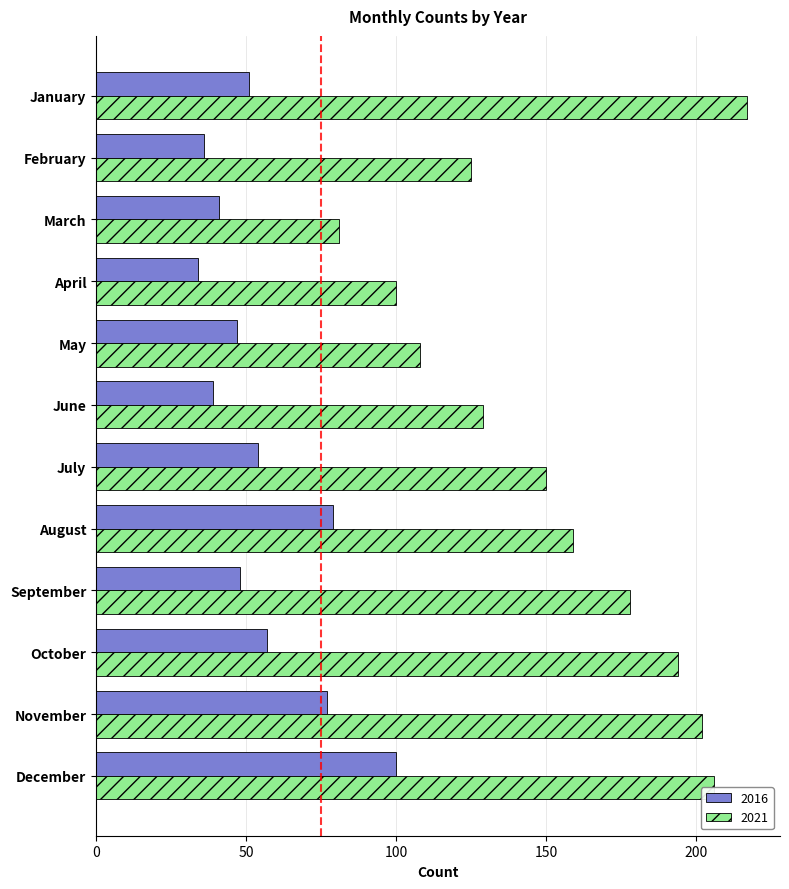

Between June and November, which series saw the biggest shift?

2021